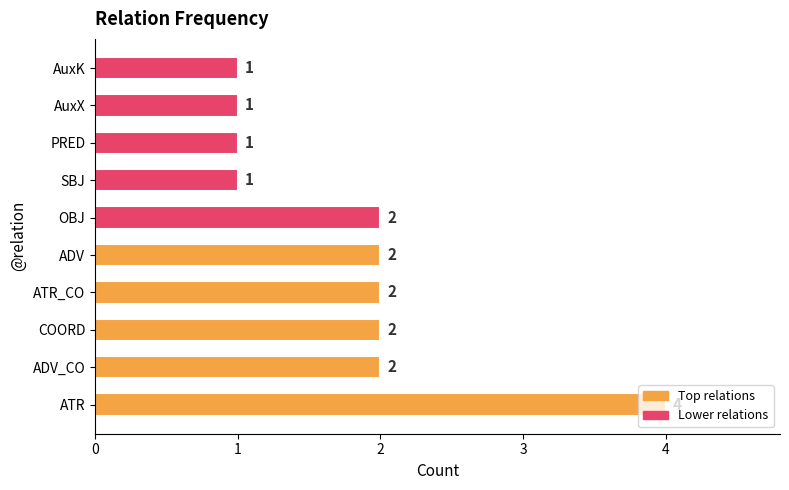

Count the values in the range 1 to 2.

9